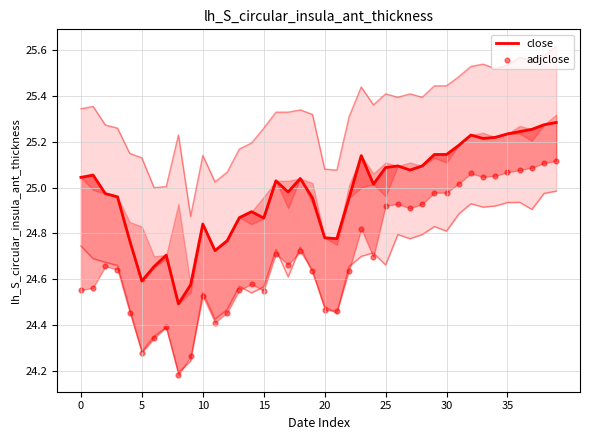

What are all the series names shown in the legend?

close, adjclose